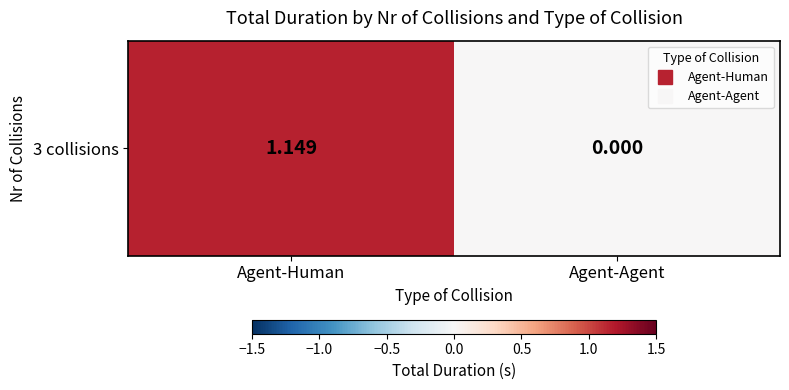

What is the change in value from Agent-Human to Agent-Agent?

-1.1